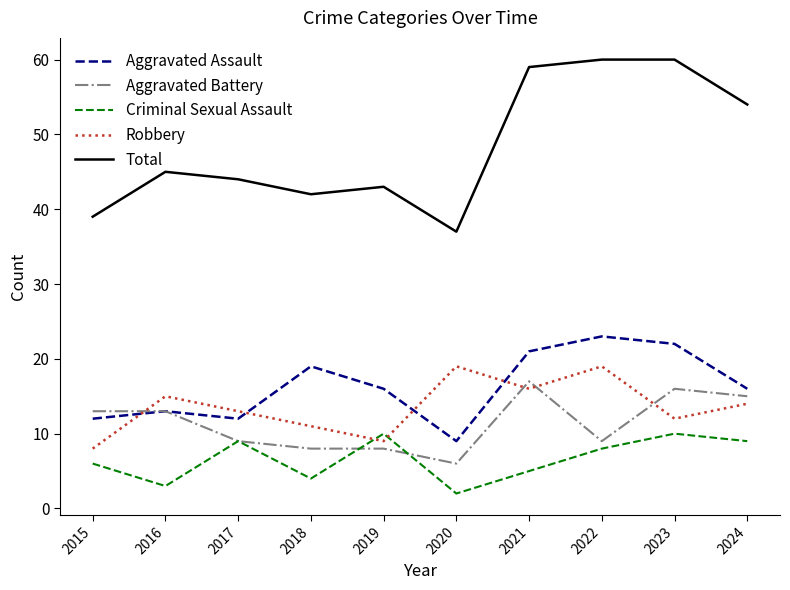

How many lines are shown in the chart?

5